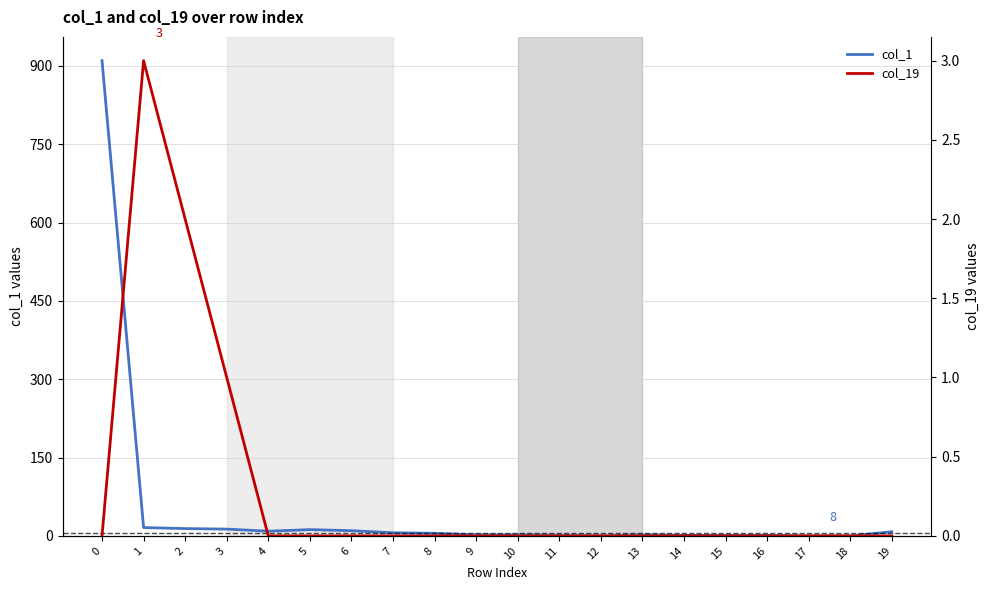

Rank the series by their maximum value, from highest to lowest.

col_1, col_19